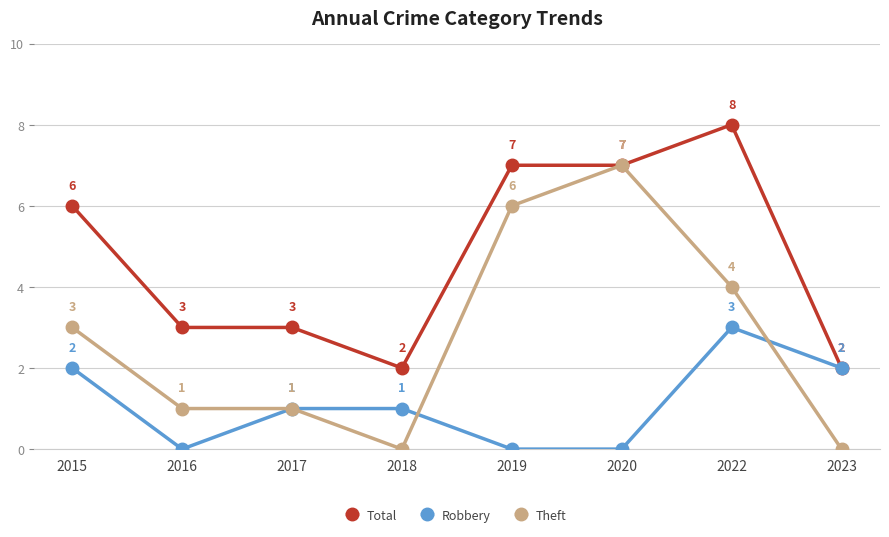

How many data points does each series have?

8